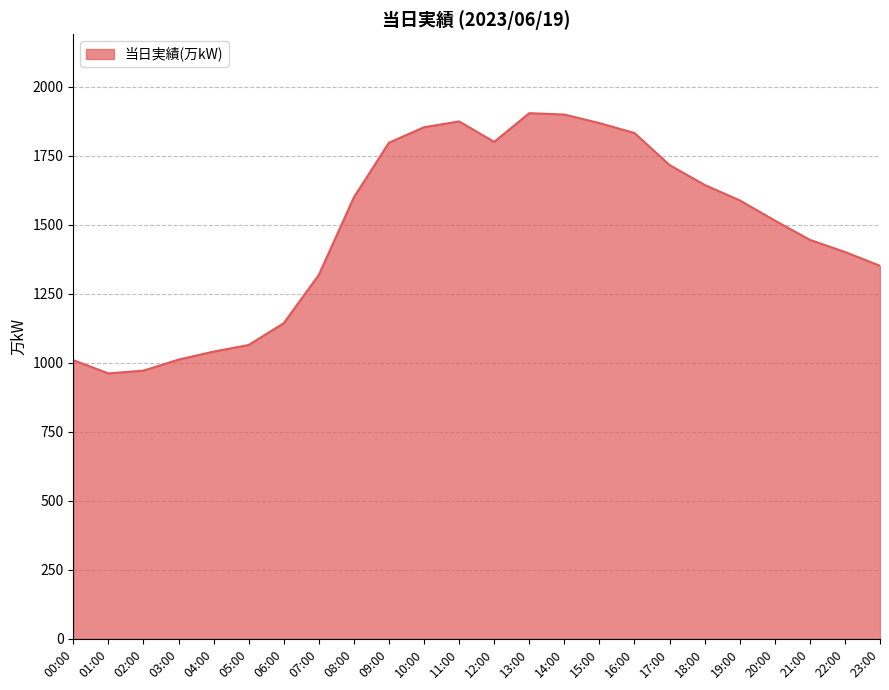

What position from the right is 09:00?

15